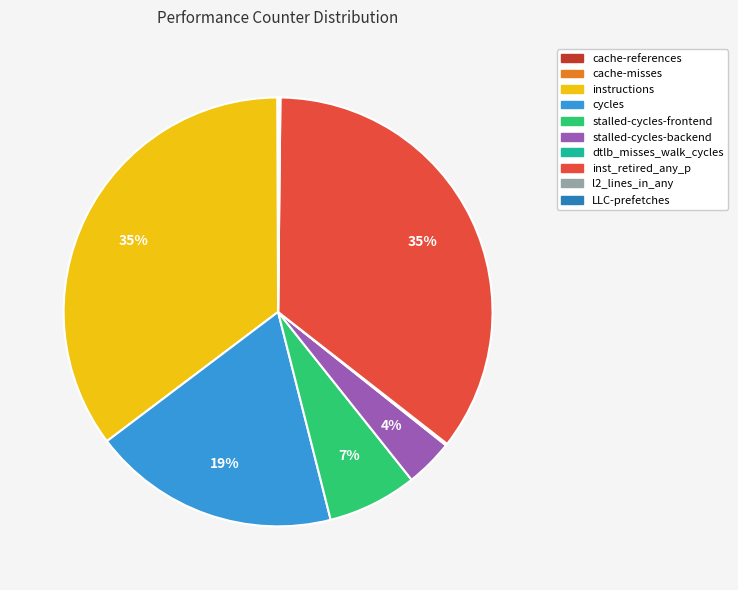

Is there any slice that represents more than half of the pie?

No